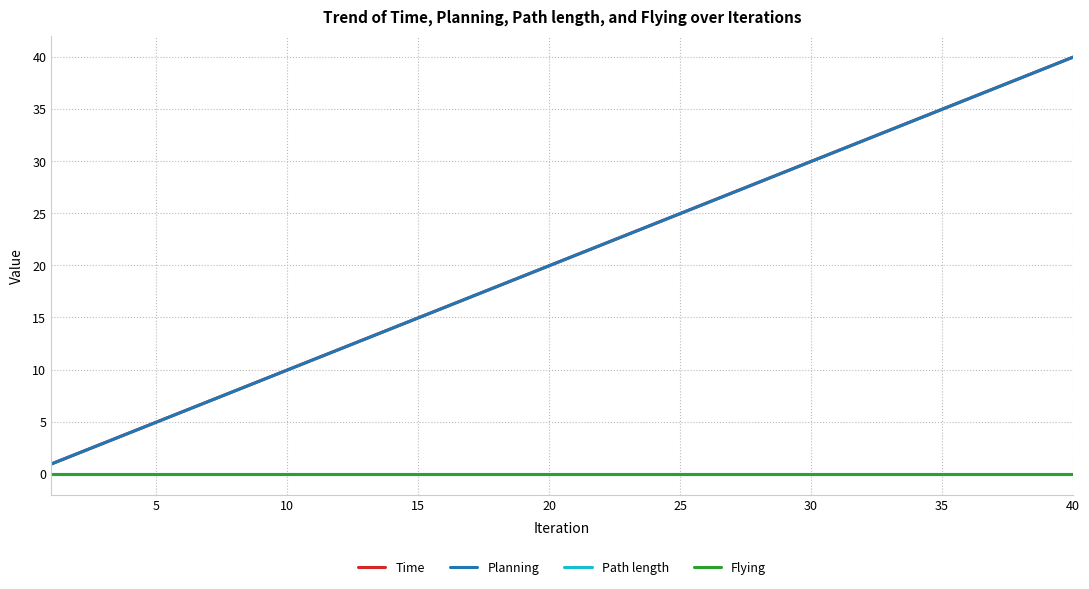

Is this an area chart (filled region under the line)?

No